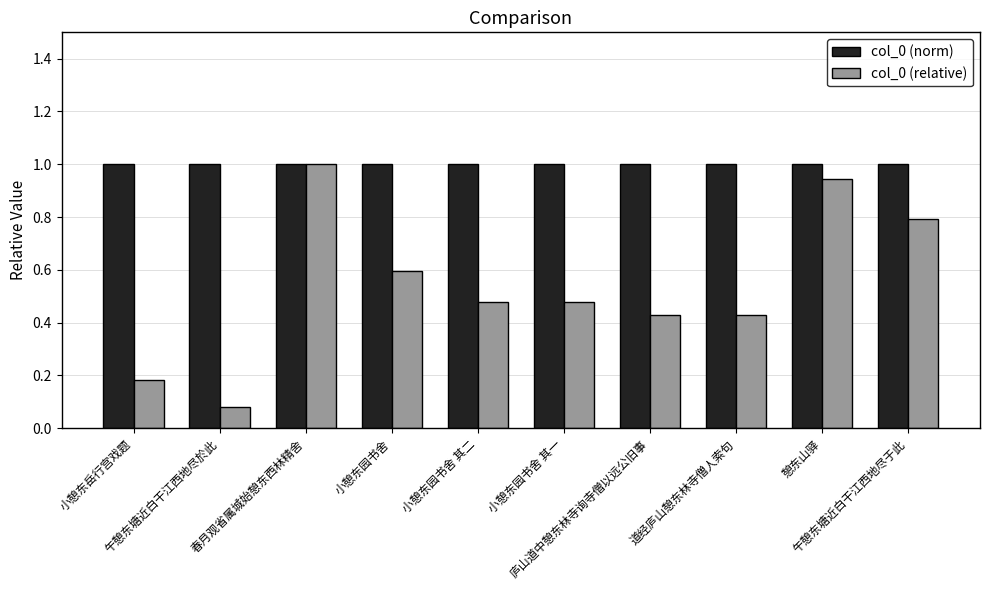

What is the label of the 9th bar from the left?

憩东山驿